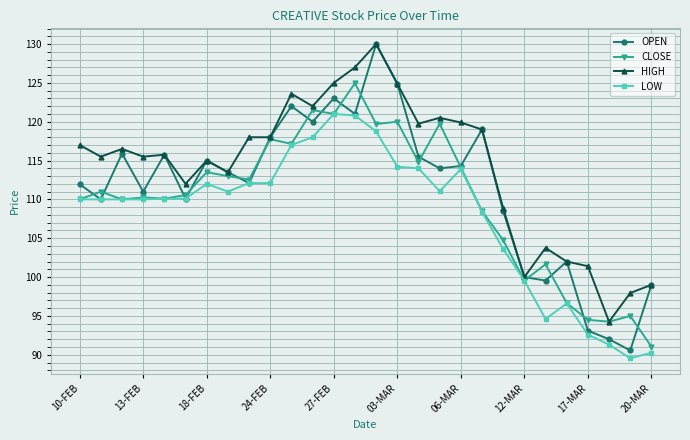

Does the chart have visible grid lines?

Yes